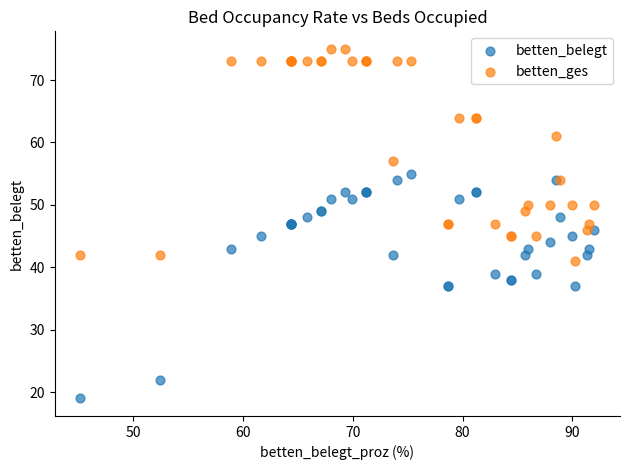

What are all the series names shown in the legend?

betten_belegt, betten_ges